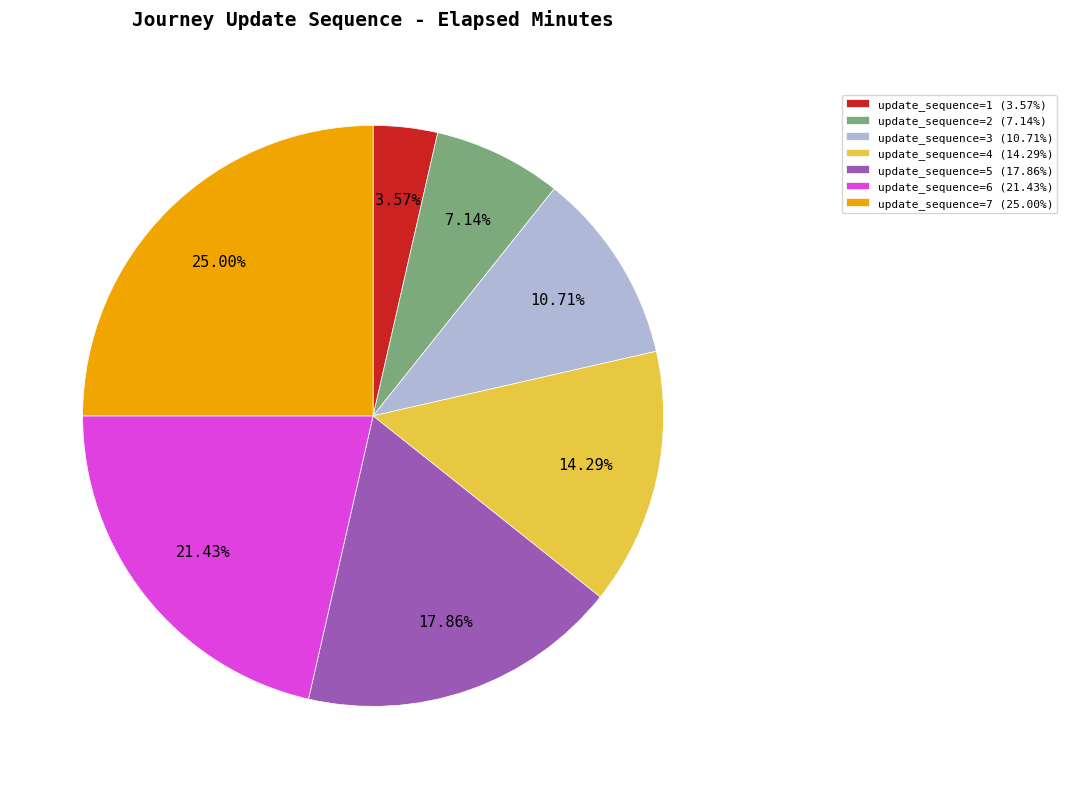

Combined, do update_sequence=3 (10.71%) and update_sequence=4 (14.29%) account for over 50%?

No